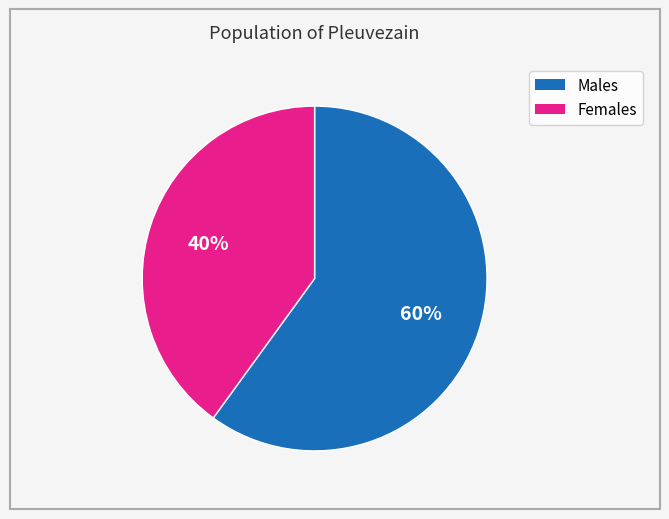

Which slice is the smallest?

Females